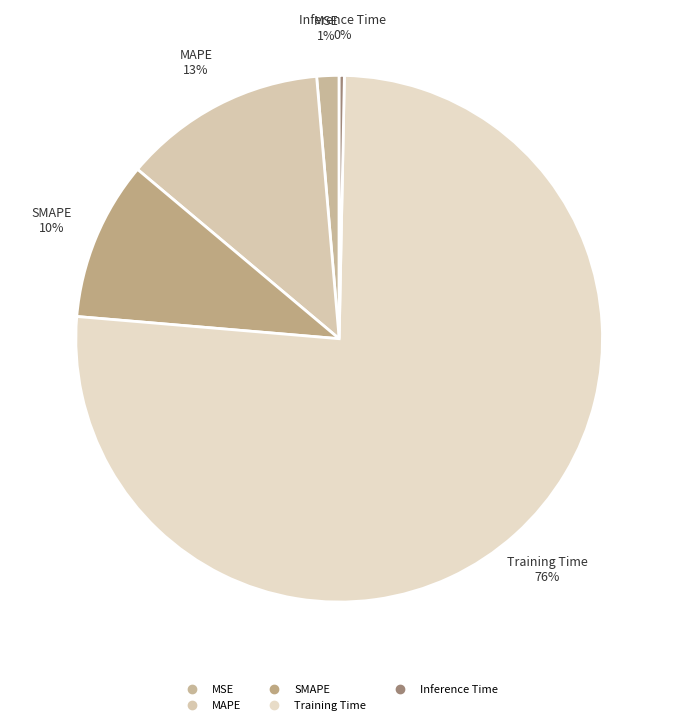

To the nearest percent, what is the average slice percentage?

20%